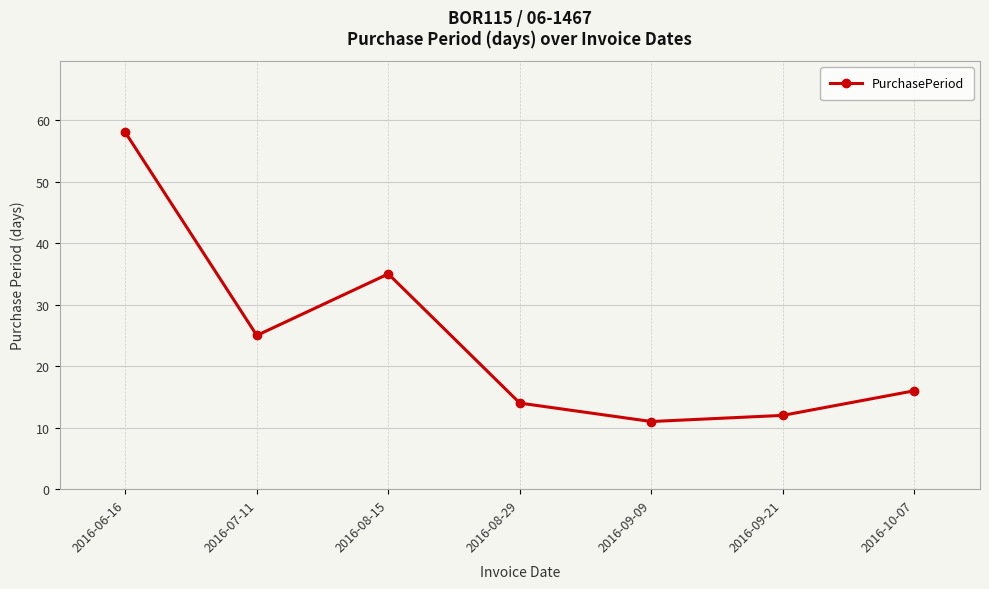

What position from the right is 2016-06-16?

7